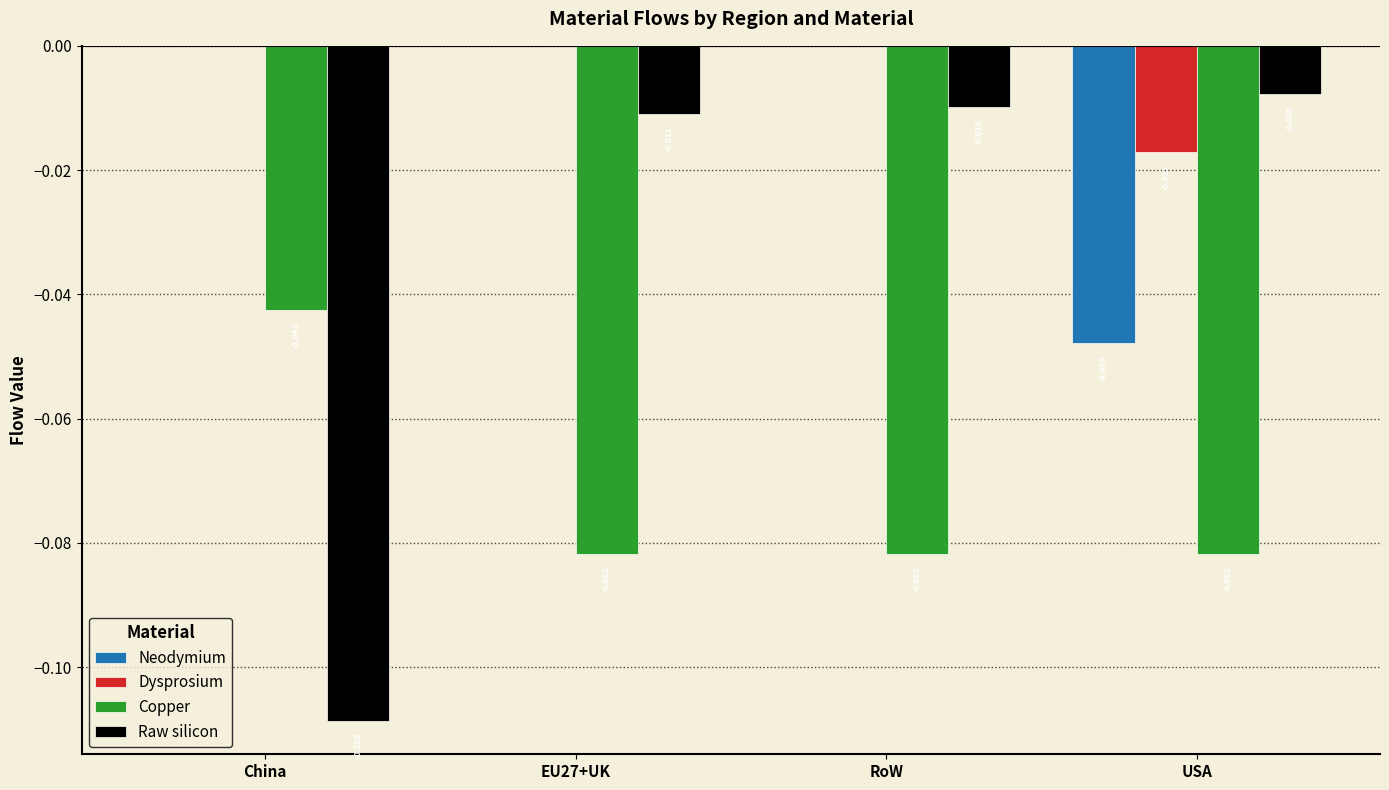

Which category has the highest value in the Copper series?

China